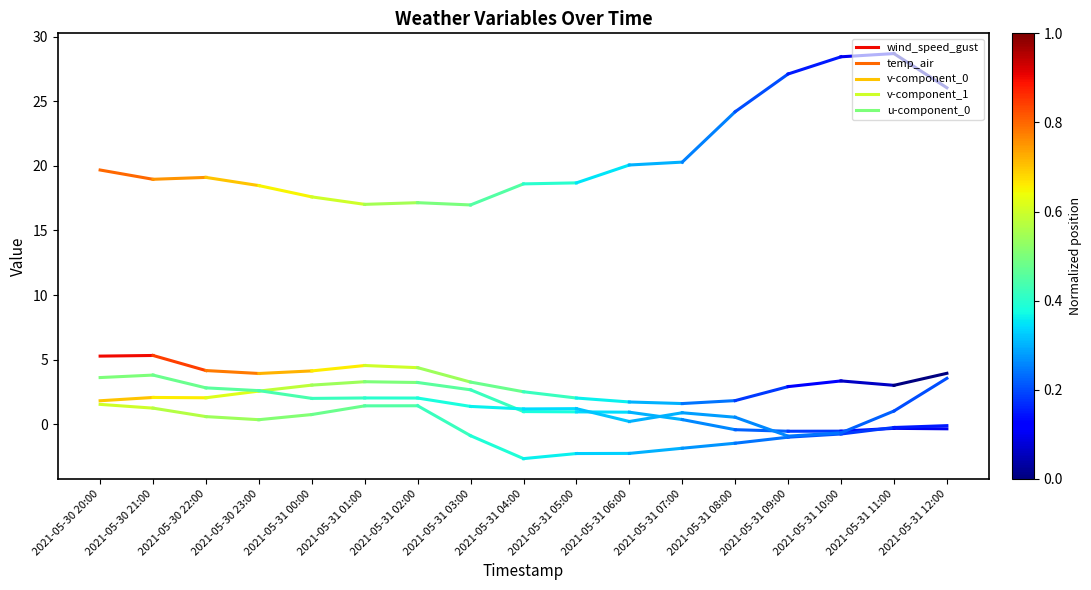

Which label corresponds to the smallest value in the chart?

2021-05-30 21:00